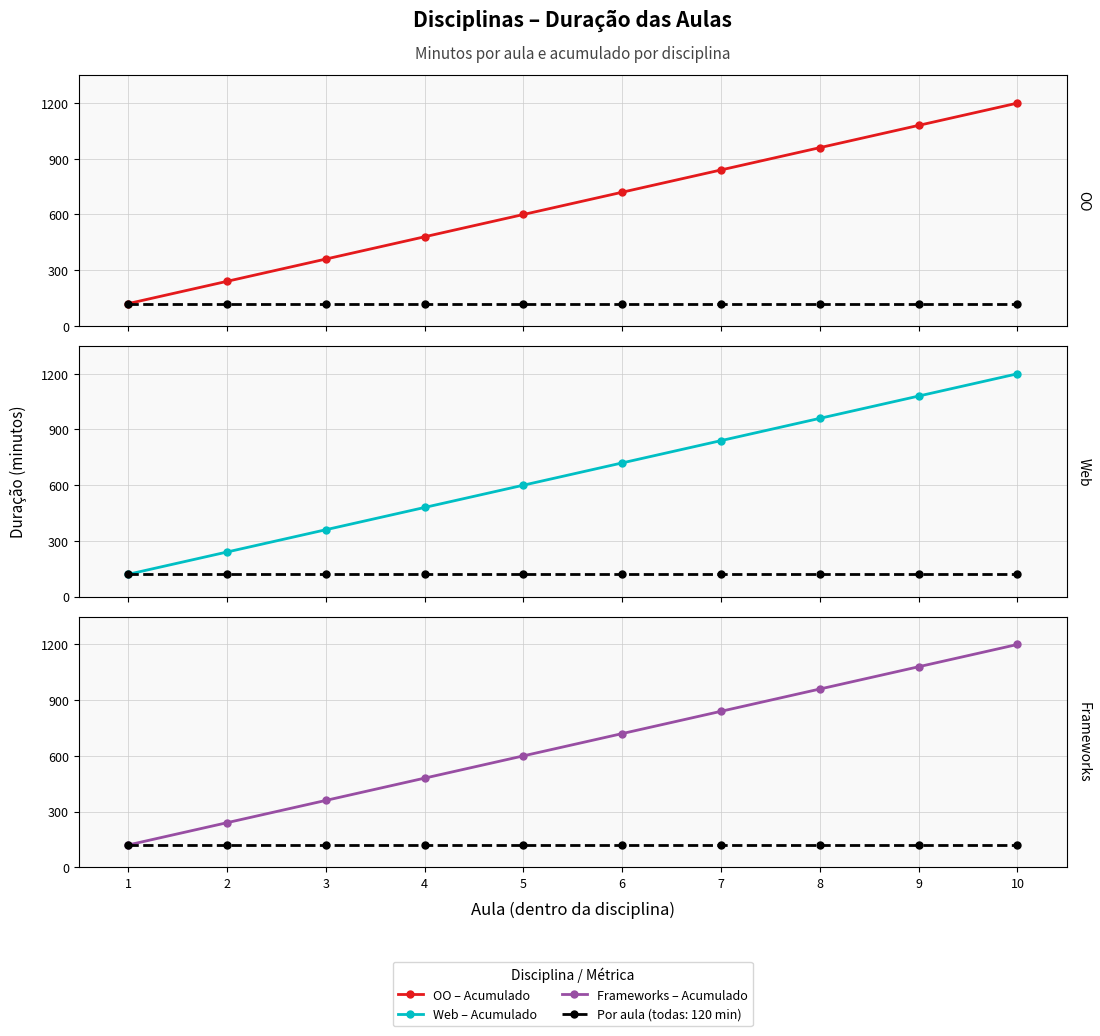

True or false: Acumulado (OO) and Acumulado (Web) cross at least once.

False